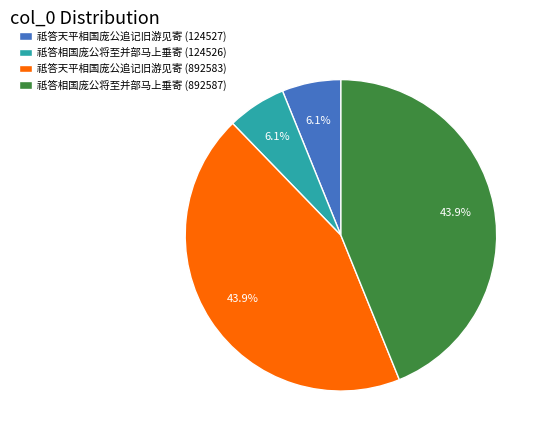

Does 祗答相国庞公将至并部马上垂寄 (892587) represent more than half of the total?

No